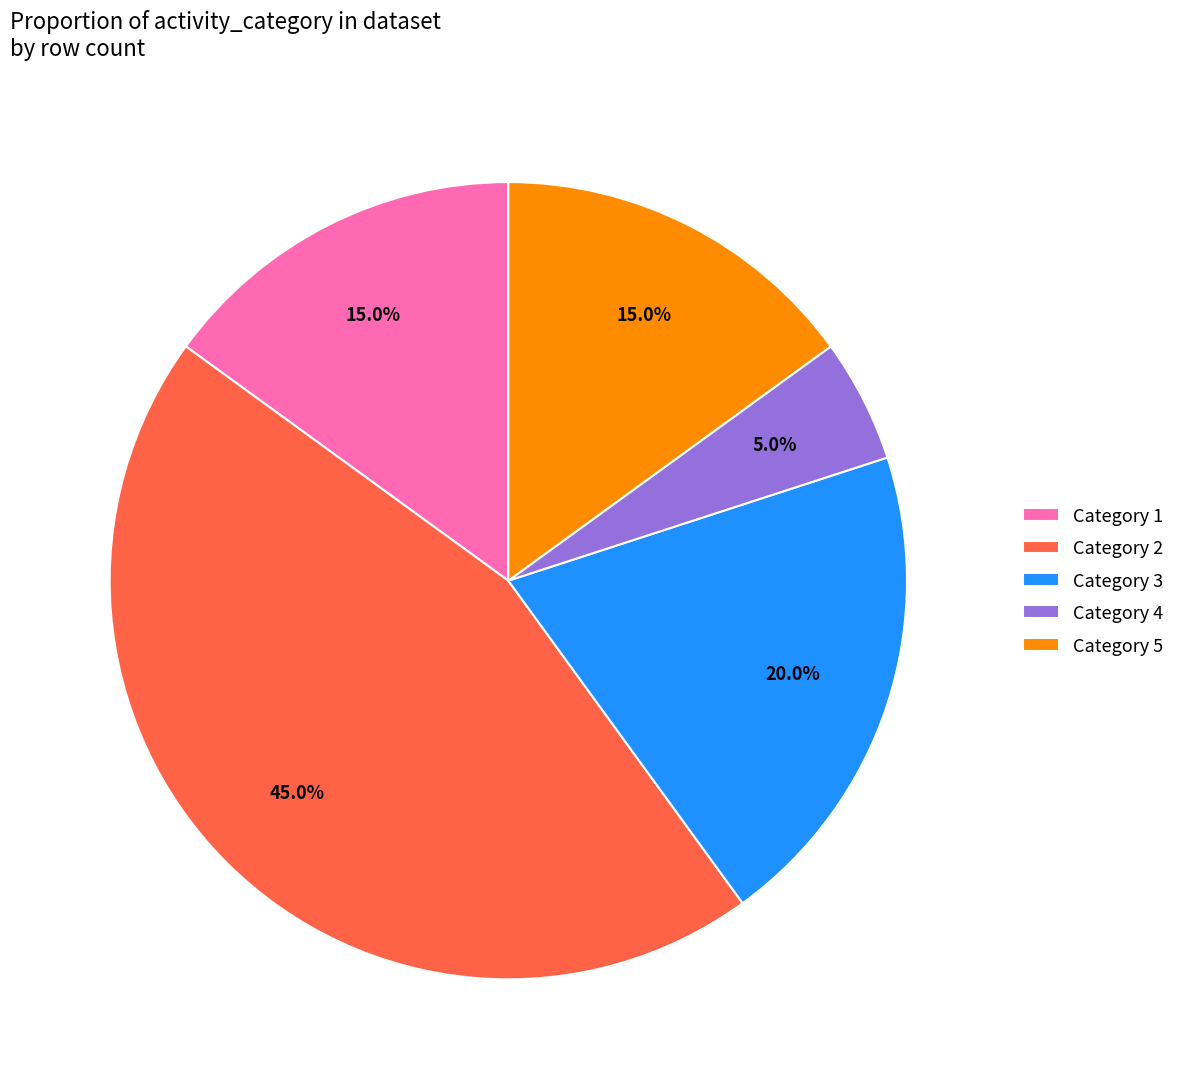

What percentage is NOT represented by Category 2?

55.0%